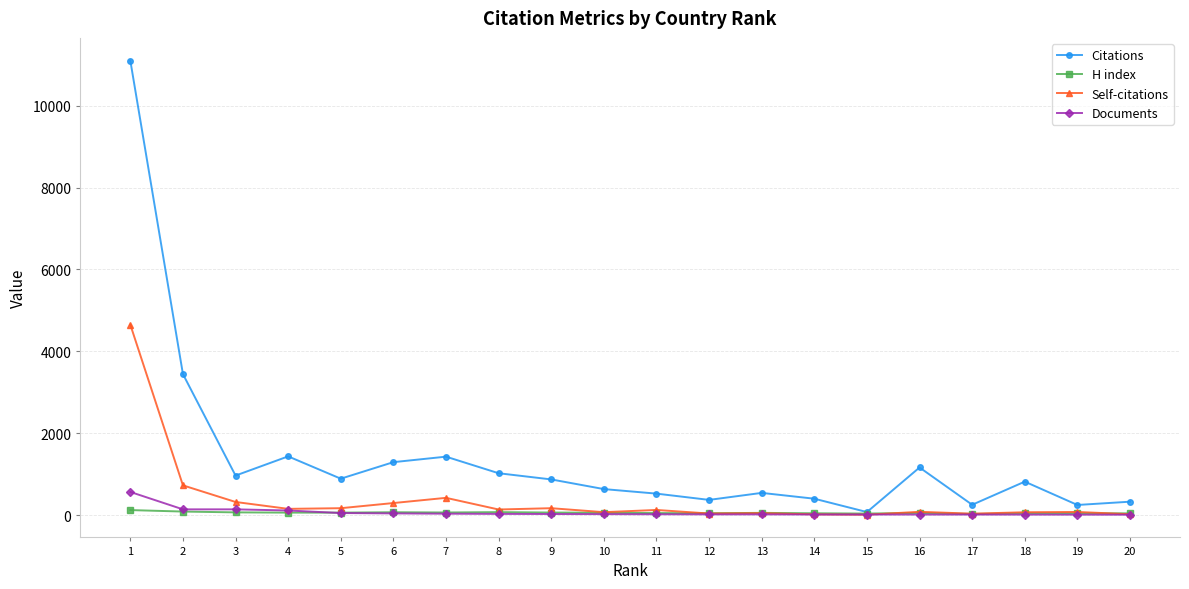

What is the value of the Citations point at the 14th from the left?

401